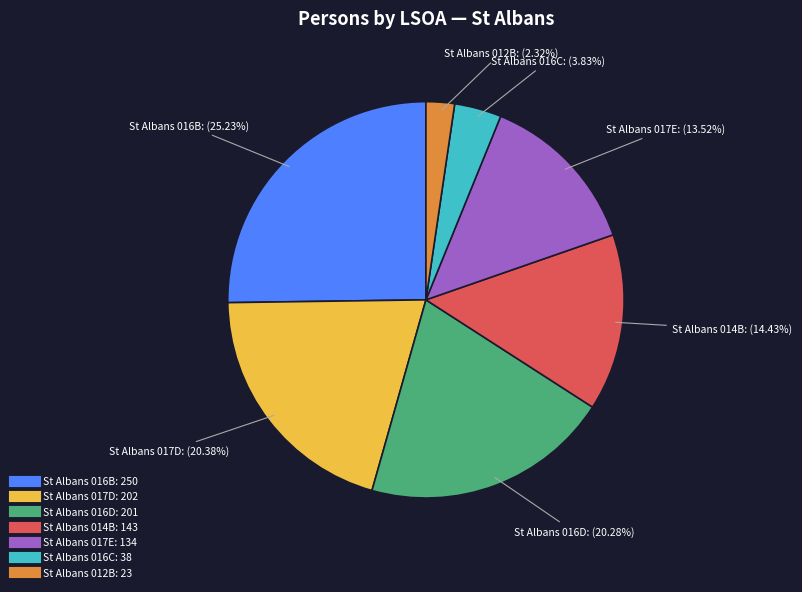

To the nearest percent, what is the average slice percentage?

14%